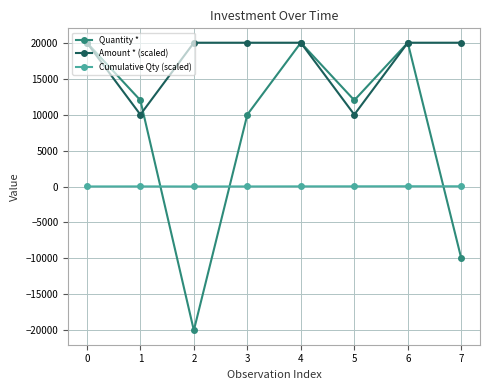

True or false: Amount * (scaled) and Cumulative Qty (scaled) cross at least once.

False